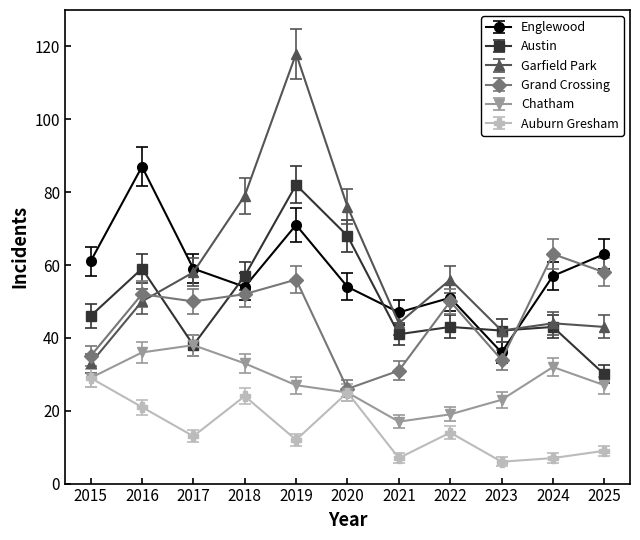

What is the value of the Austin point at the 2nd from the left?

59